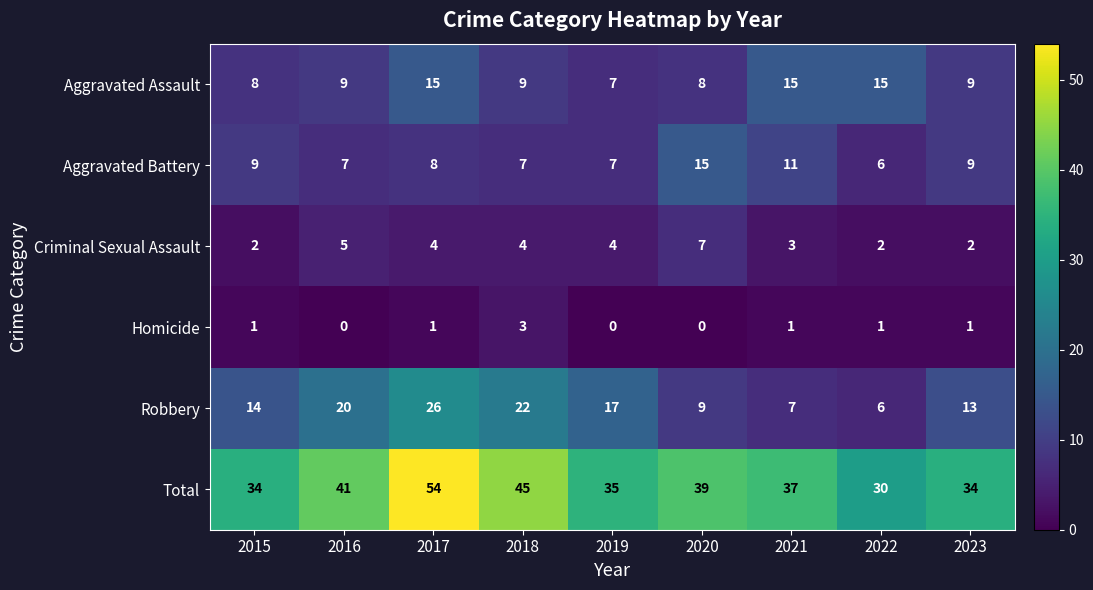

At which category is the sum across all series the highest?

2017